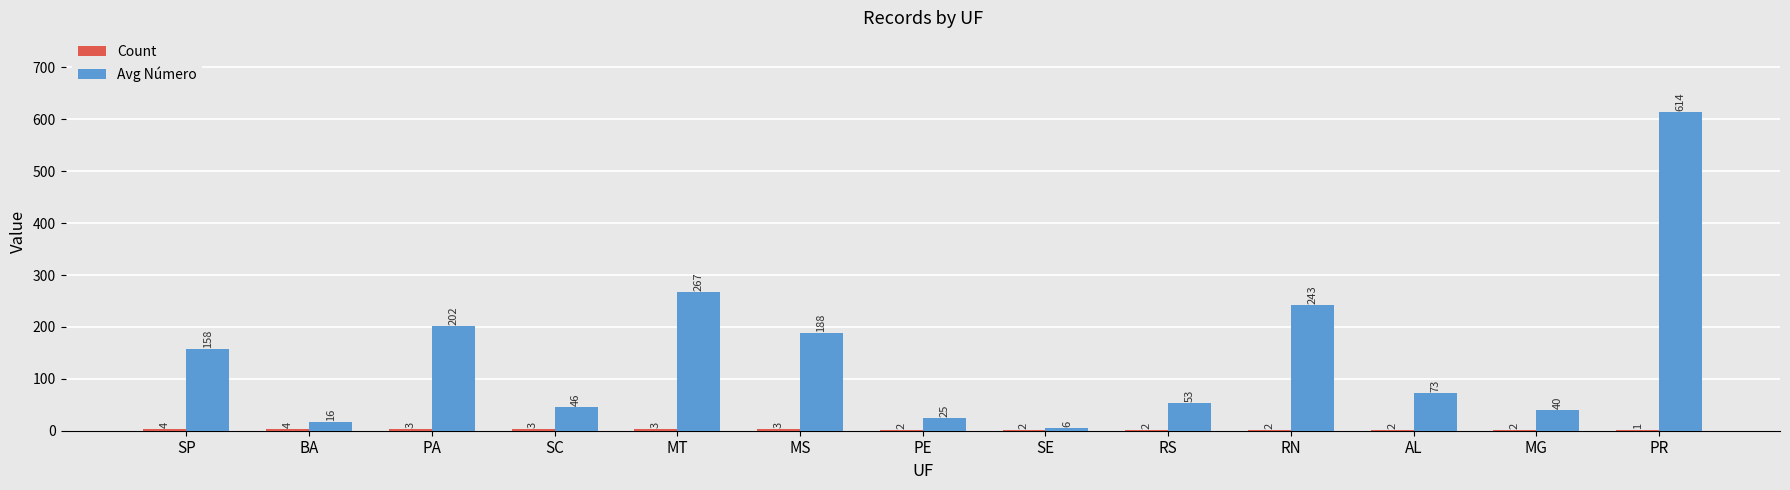

What is the highest value of the Avg Número series?

614